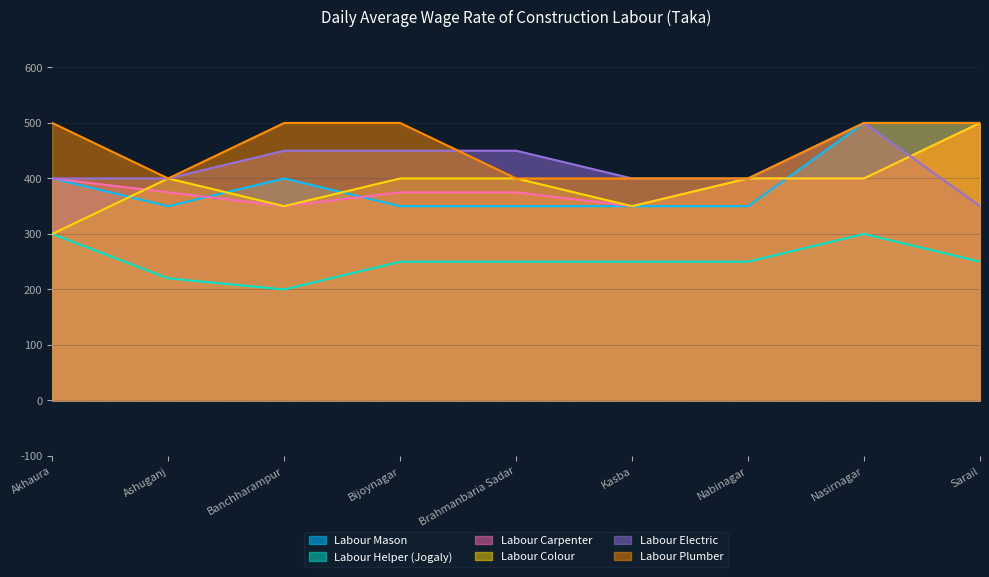

Which has a higher value, Bijoynagar or Nasirnagar?

Nasirnagar